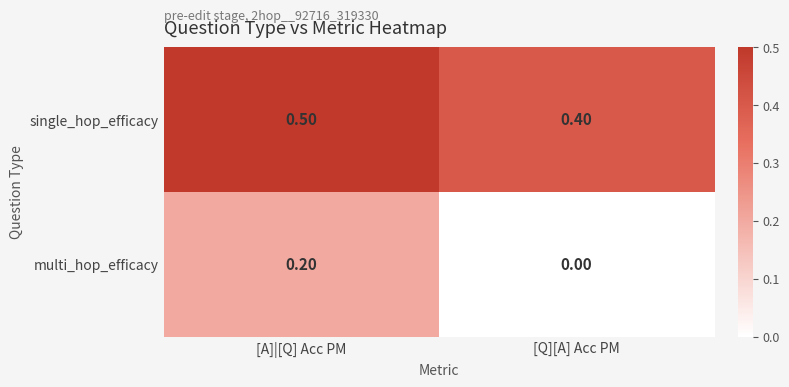

Which category has the highest value across all series?

[A]|[Q] Acc PM